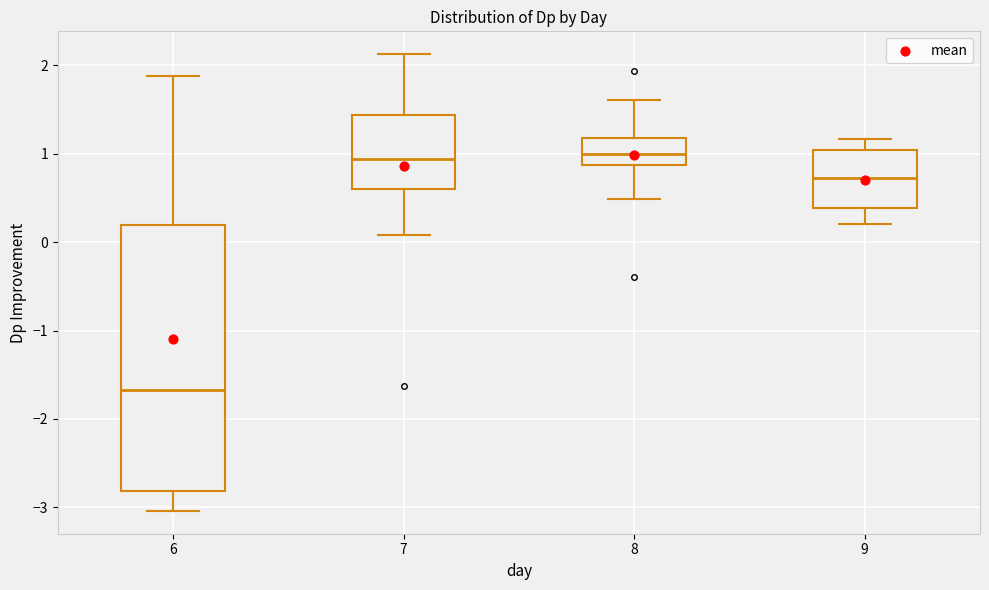

Reading left to right, transcribe this box plot: for each box, give where its median line is, the range the box spans, and where its two whiskers end, as read against the y-axis. The values are not printed on the chart, so give them approximately, as read against the axis.

6: median -1.7, box -2.8 to 0.2, whiskers -3.0 to 1.9
7: median 0.9, box 0.6 to 1.4, whiskers 0.1 to 2.1
8: median 1.0, box 0.9 to 1.2, whiskers 0.5 to 1.6
9: median 0.7, box 0.4 to 1.0, whiskers 0.2 to 1.2